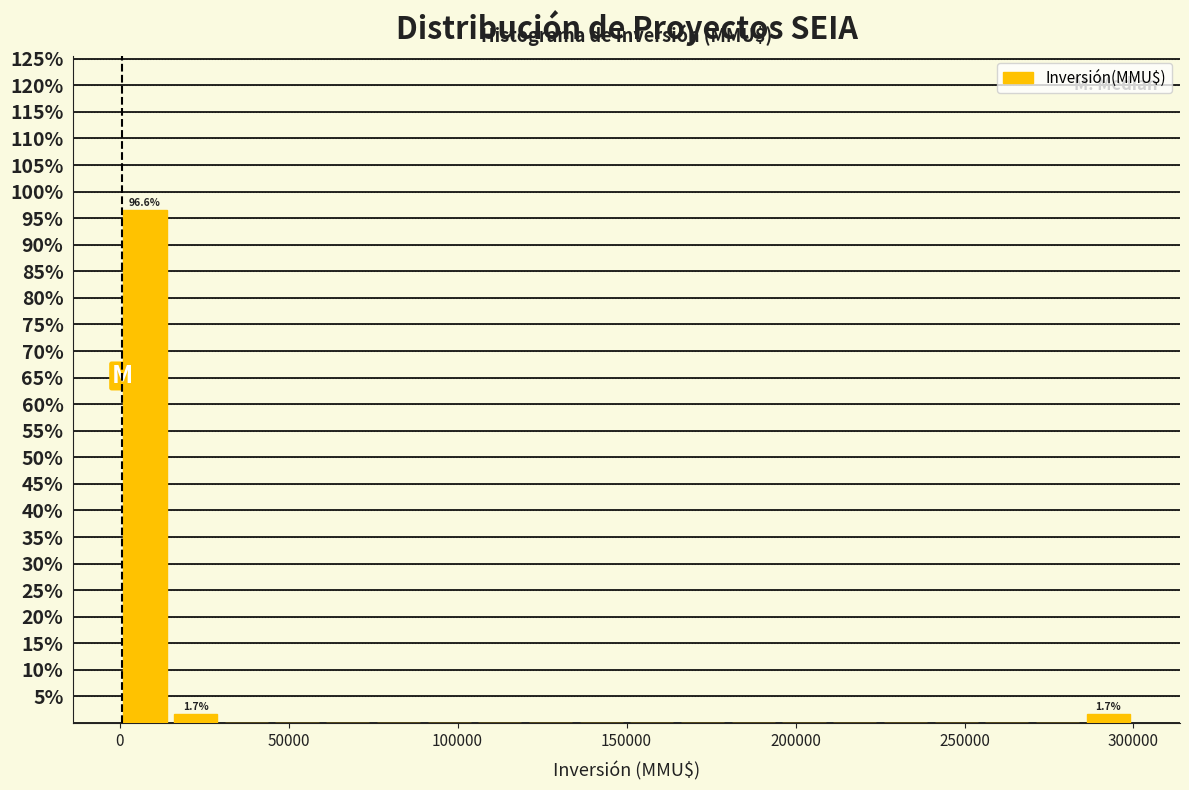

Around what value on the x-axis is the tallest bar? Give the approximate position of its centre, as read against the axis.

10000